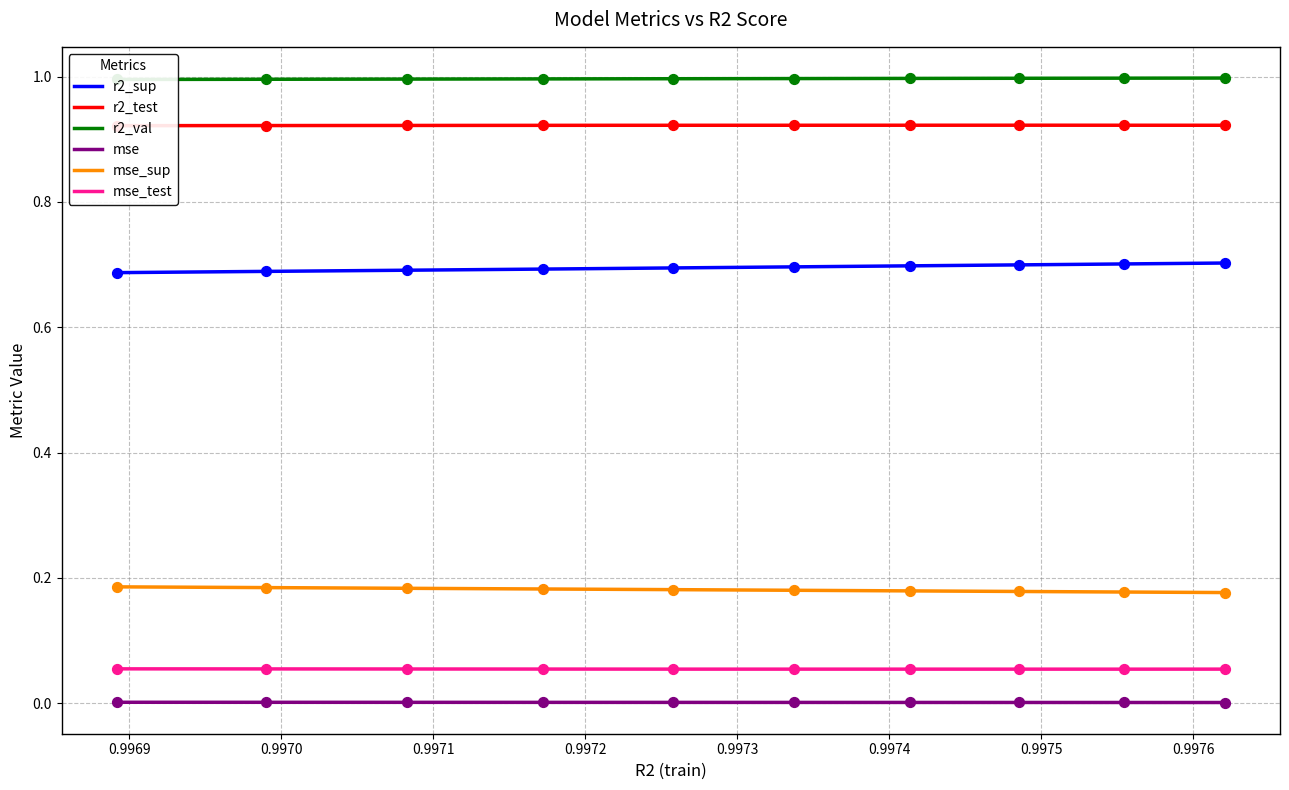

Is the value of r2_val at model_5_9_2 greater than the value of r2_sup at model_5_9_7?

Yes